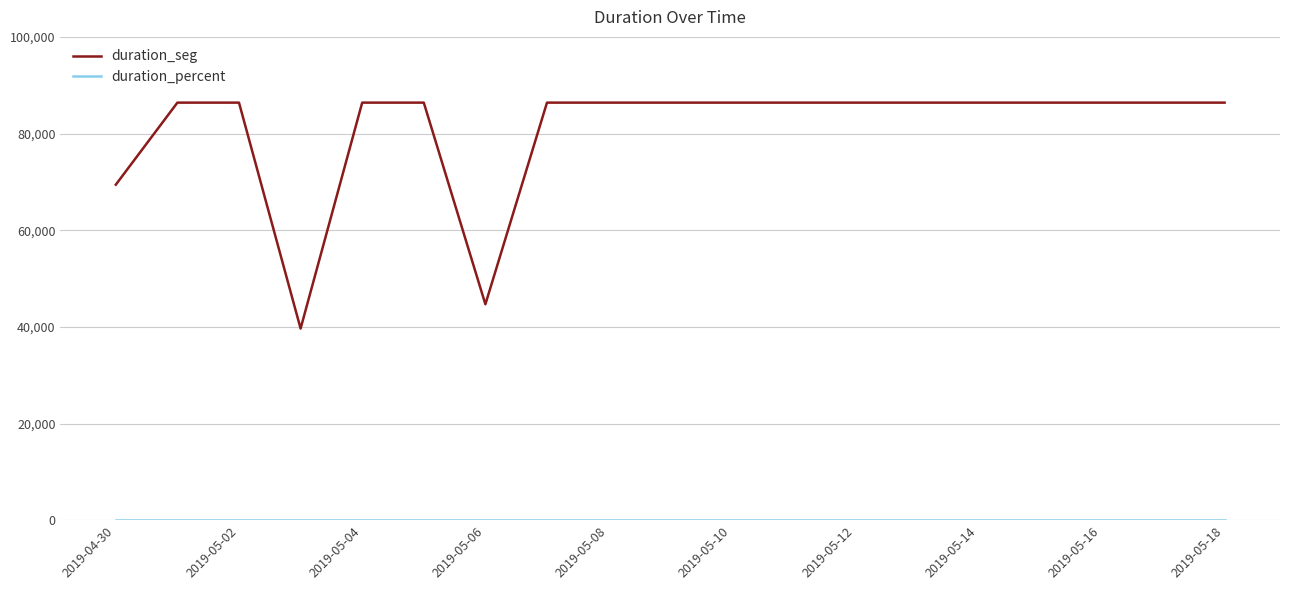

What is the difference between the maximum and minimum values in the duration_seg series?

46740.0